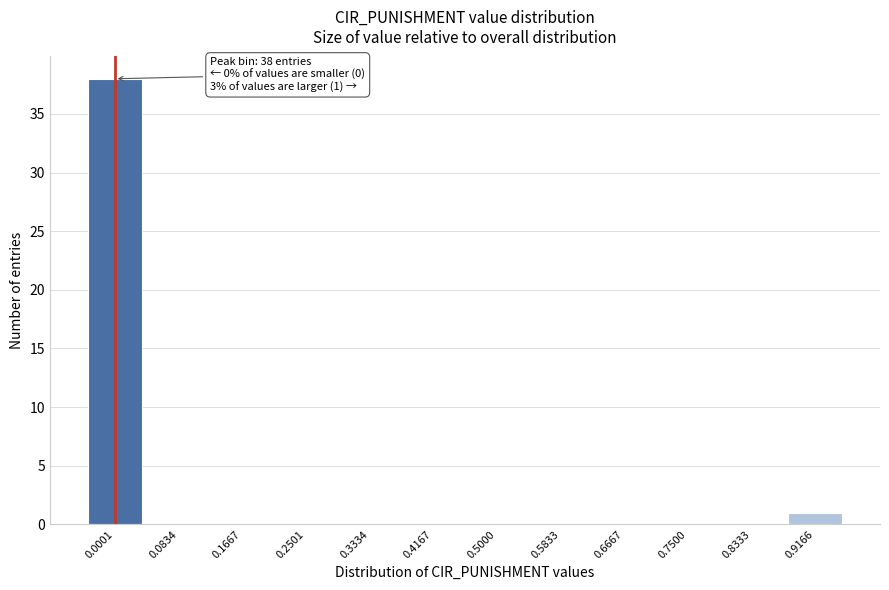

Reading left to right, list all the values displayed in this chart.

0.0001=38	0.0834=0	0.1667=0	0.2501=0	0.3334=0	0.4167=0	0.5000=0	0.5833=0	0.6667=0	0.7500=0	0.8333=0	0.9166=1